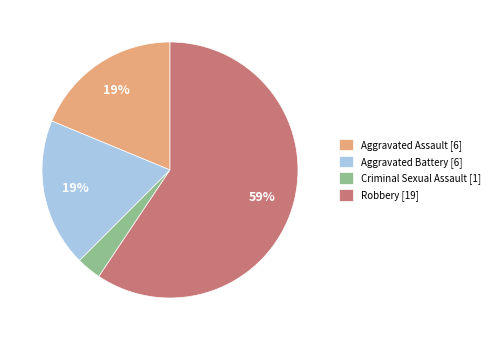

Combined, do Aggravated Battery [6] and Aggravated Assault [6] account for over 50%?

No